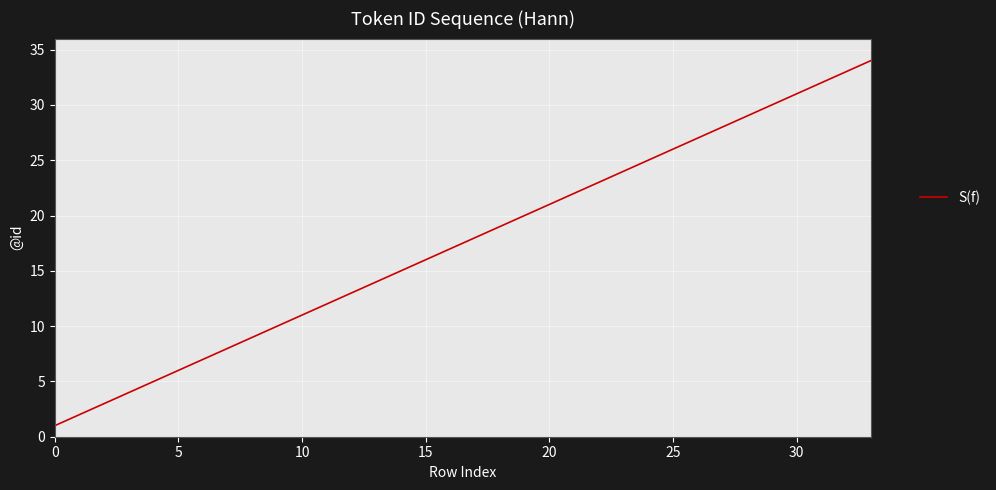

What is the minimum value shown in the chart?

1